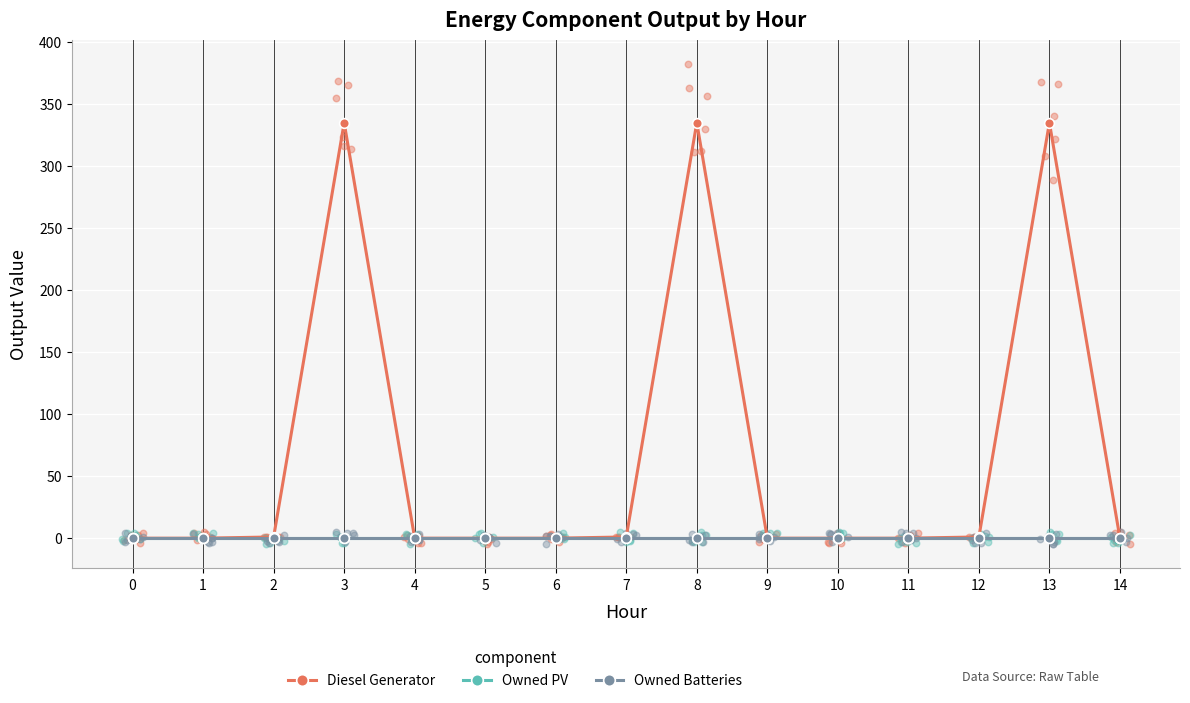

At how many categories does at least one series exceed 127?

3